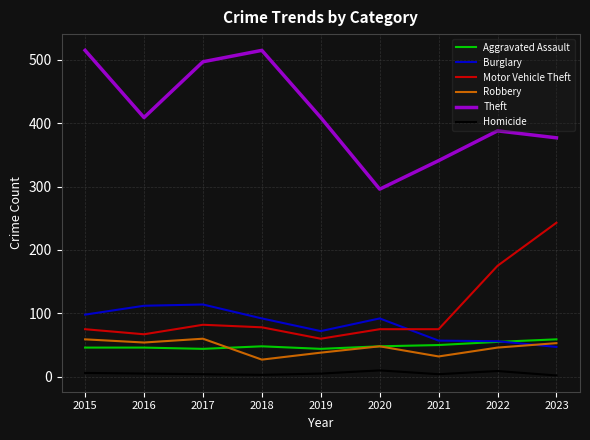

At which label does Theft reach its minimum?

2020